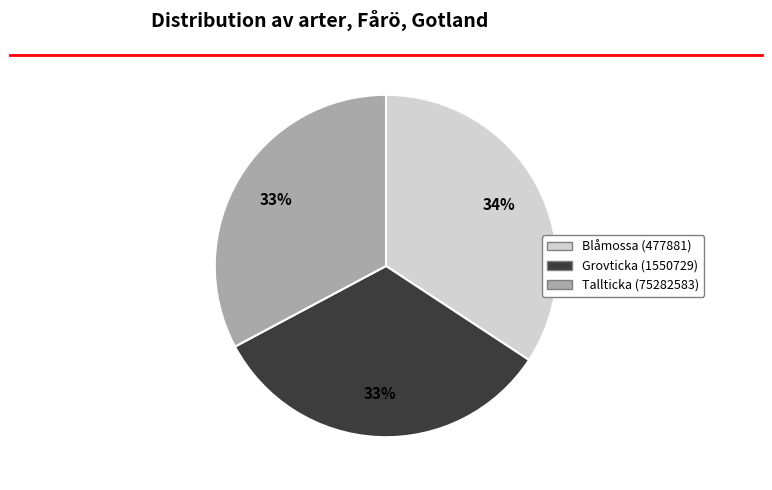

How many slices are in this pie chart?

3